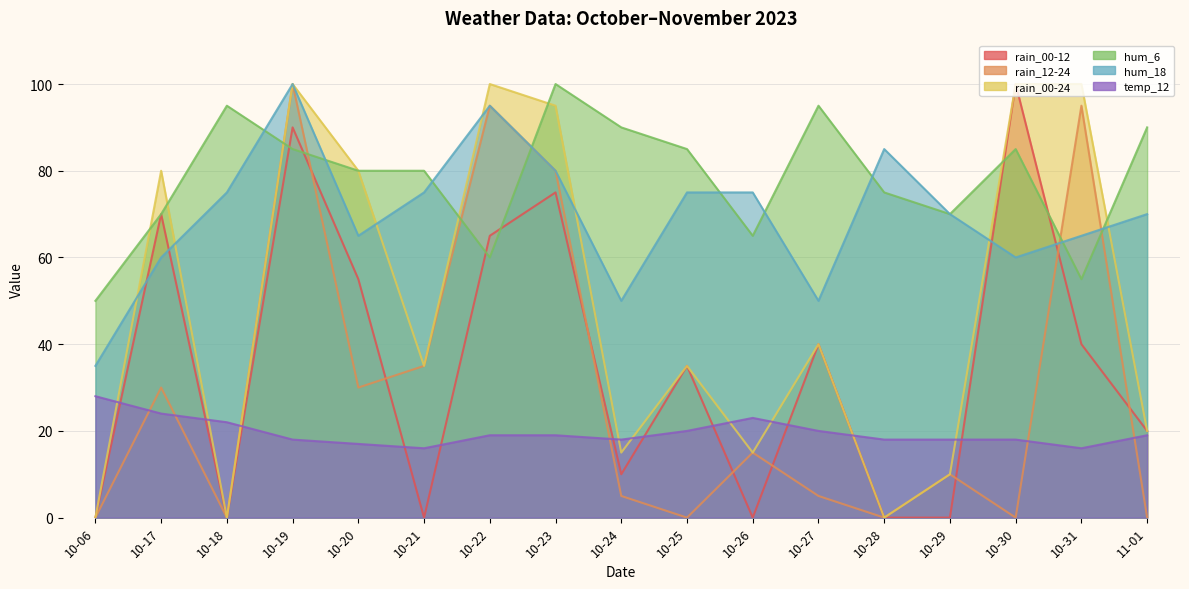

Is the value of temp_12 at 10-26 greater than the value of hum_18 at 10-28?

No